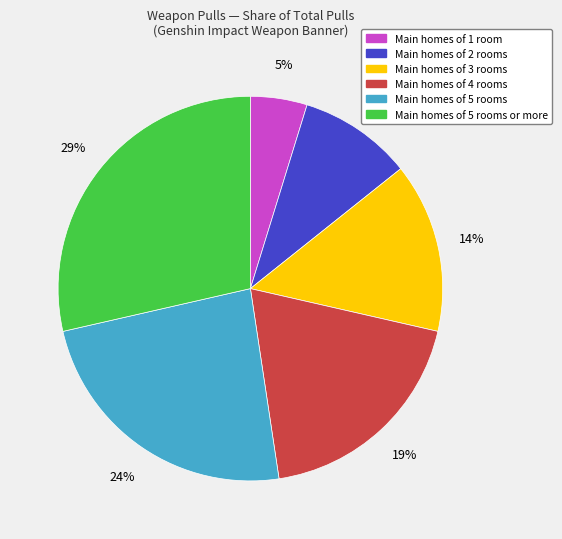

To the nearest percent, what percentage of the pie is Main homes of 2 rooms?

10%